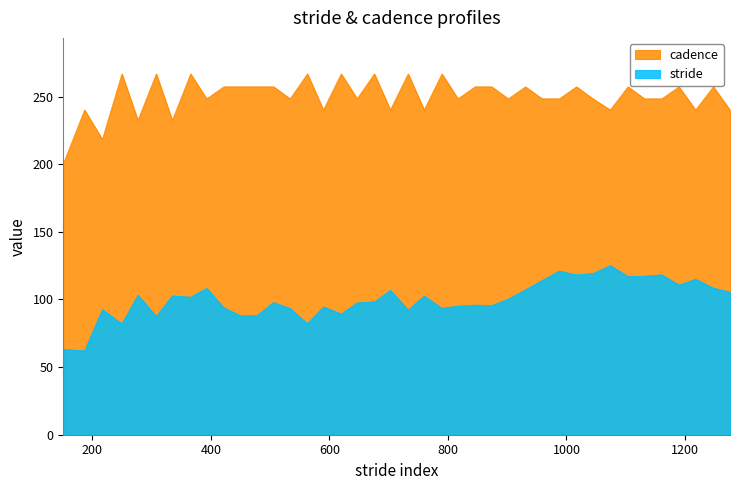

Reading right to left, extract all data points from this chart.

stride: 1276=105.4	1248=108.4	1218=115.0	1190=110.6	1161=118.2	1132=117.2	1104=117.0	1074=125.0	1045=119.2	1017=118.1	988=121.0	959=114.0	931=107.2	902=100.3	874=95.5	846=95.8	817=95.1	790=93.5	760=102.5	733=92.2	703=106.7	676=98.2	647=97.5	620=89.3	590=94.5	563=82.1	534=93.2	506=97.8	478=88.1	450=87.9	422=93.9	393=108.2	366=101.7	335=102.7	308=87.4	277=103.2	250=82.0	217=92.5	187=62.0	151=63.0
cadence: 1276=240.0	1248=257.1	1218=240.0	1190=257.1	1161=248.3	1132=248.3	1104=257.1	1074=240.0	1045=248.3	1017=257.1	988=248.3	959=248.3	931=257.1	902=248.3	874=257.1	846=257.1	817=248.3	790=266.7	760=240.0	733=266.7	703=240.0	676=266.7	647=248.3	620=266.7	590=240.0	563=266.7	534=248.3	506=257.1	478=257.1	450=257.1	422=257.1	393=248.3	366=266.7	335=232.3	308=266.7	277=232.3	250=266.7	217=218.2	187=240.0	151=200.0